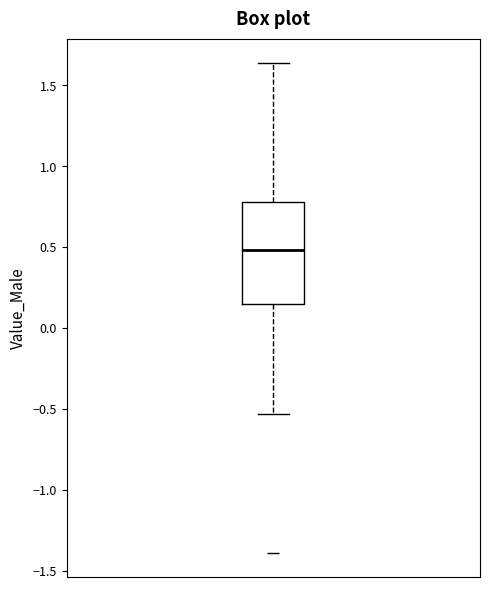

Where does the lower whisker of the box end on the y-axis? The values are not printed on the chart, so give them approximately, as read against the axis.

-0.55